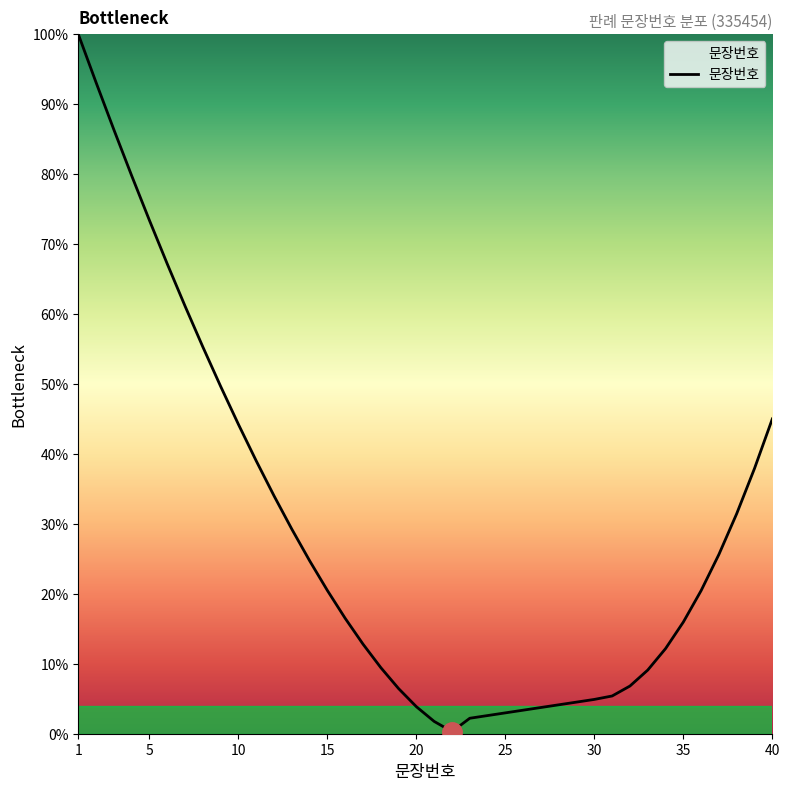

How many values are below 20?

20